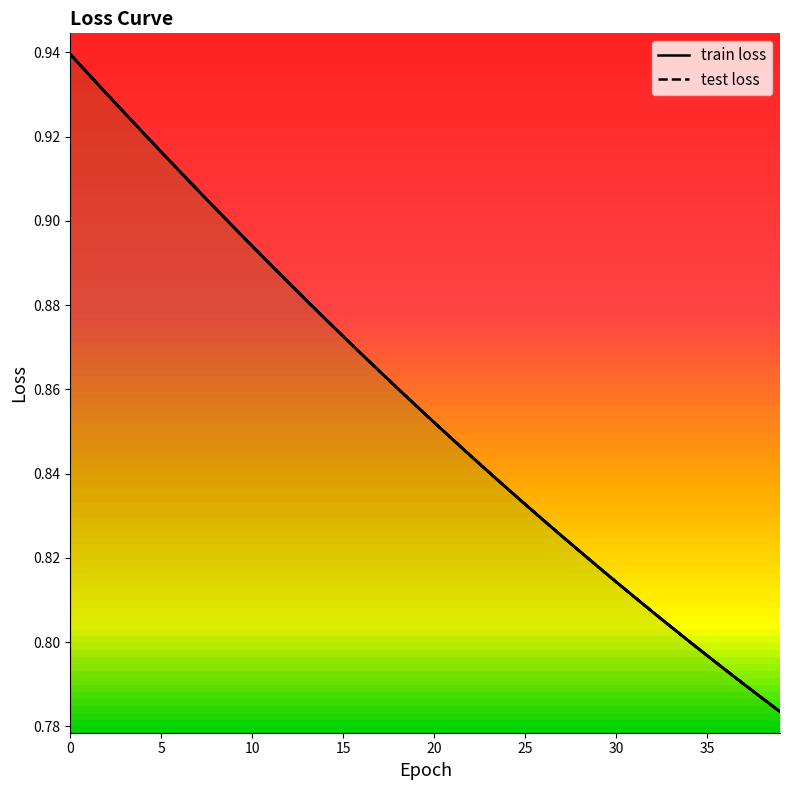

True or false: test loss has more than 2 interior local peaks.

False